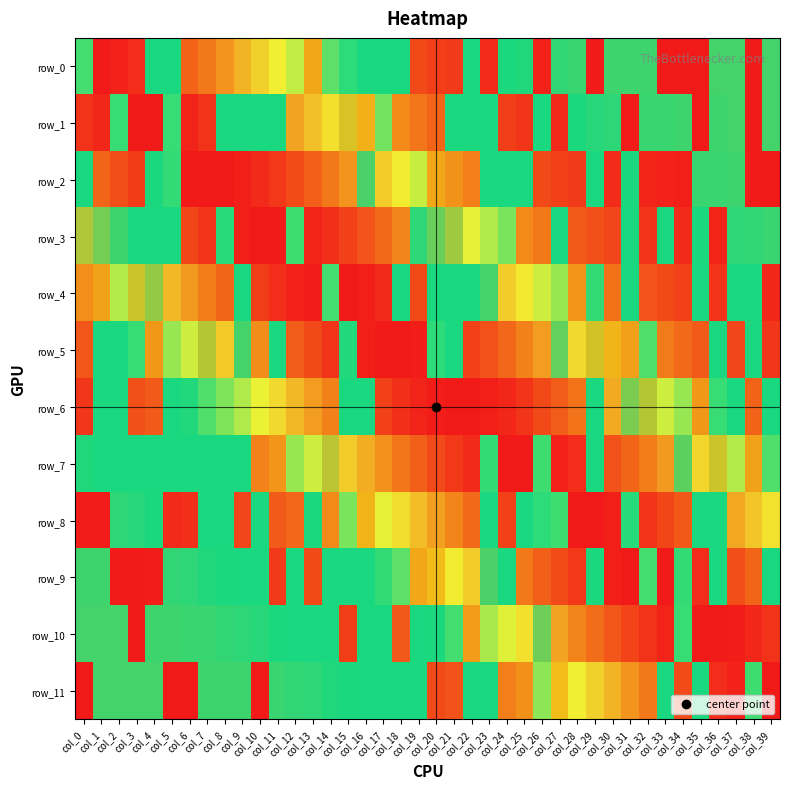

What is the difference between the row_6 values at col_12 and col_22?

0.2